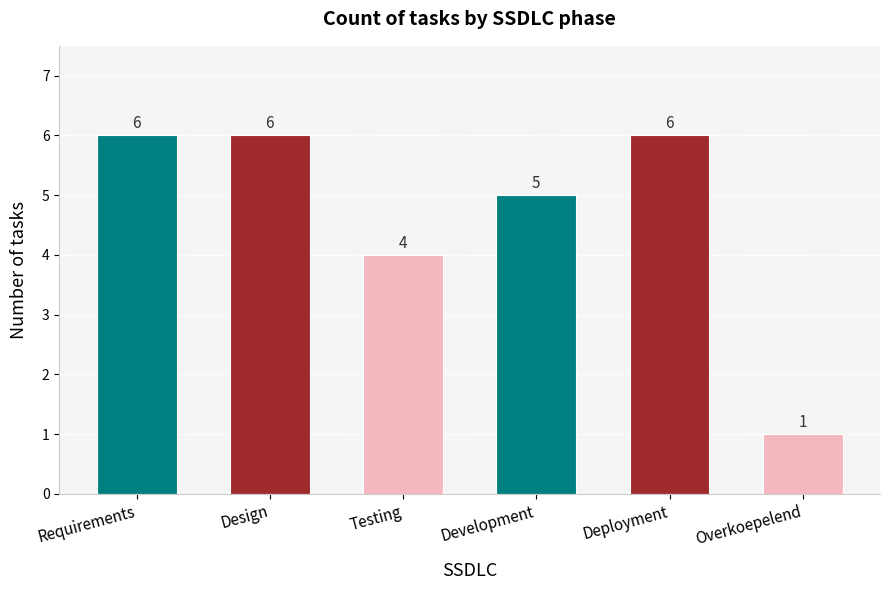

True or false: the data shows 2 at Design.

False